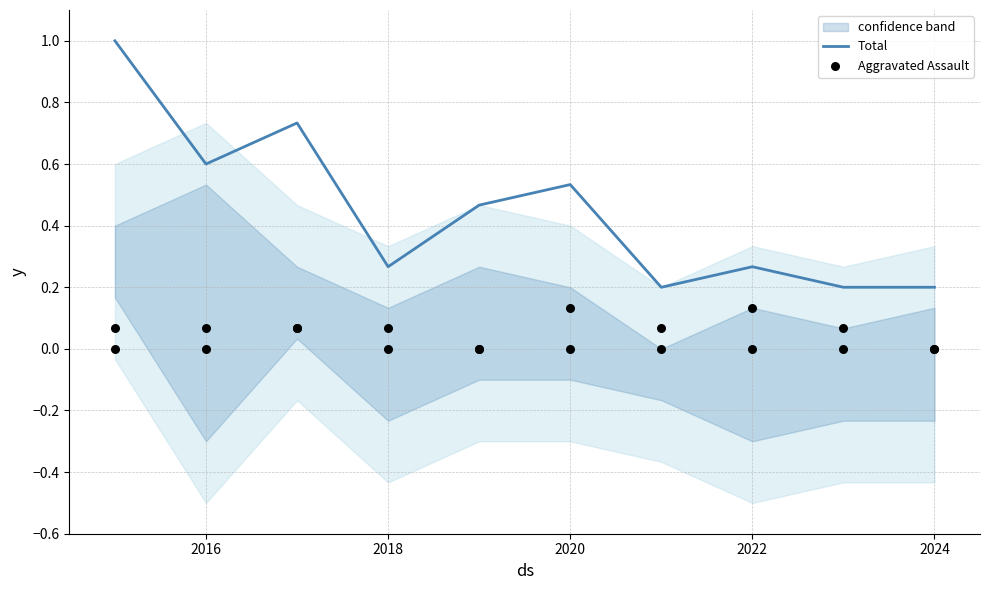

Which series has the largest total across all categories?

Total